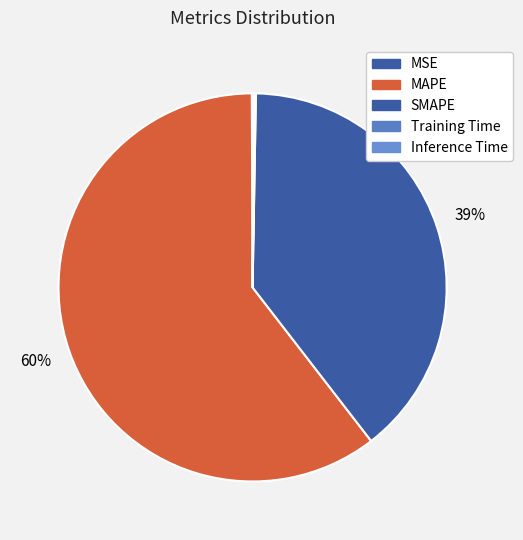

True or false: MAPE accounts for 60% of the total.

True